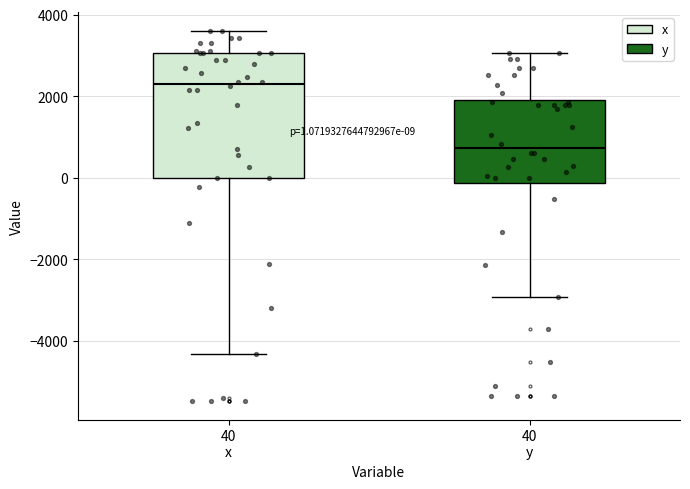

Which box's median line is the highest?

40 x